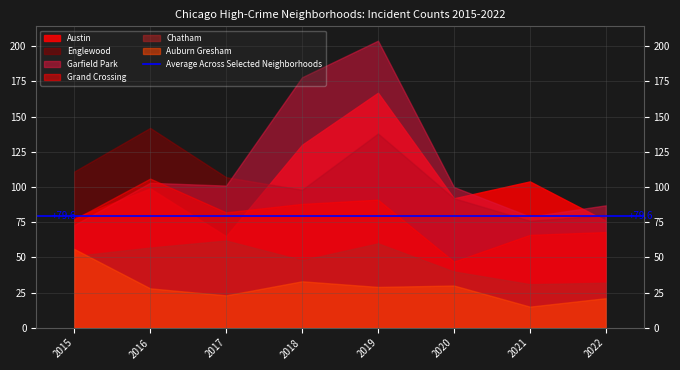

What is the total value across all series at 2020?

401